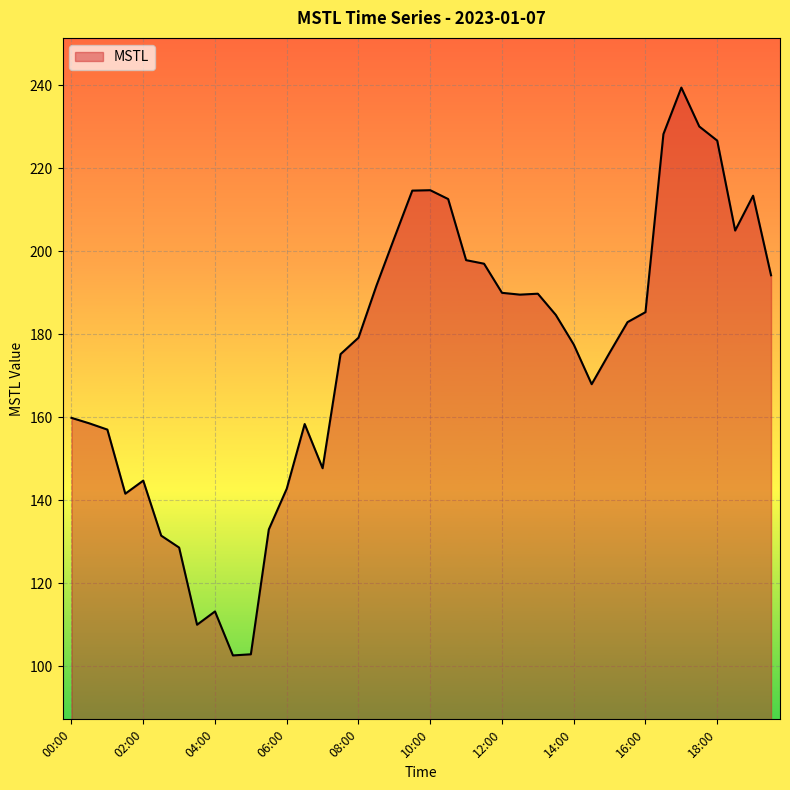

What is the difference between the maximum and minimum values?

136.8